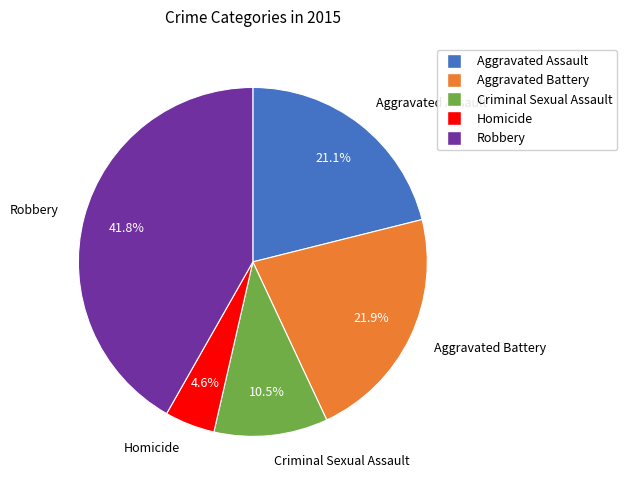

To the nearest percent, what portion does Aggravated Assault represent?

21%